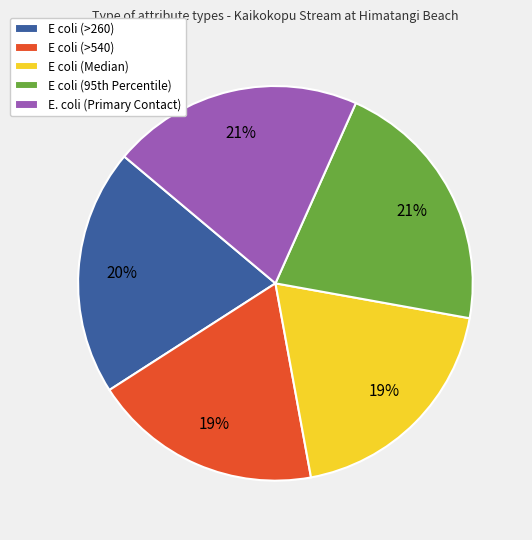

Is E coli (Median) the majority of the pie?

No